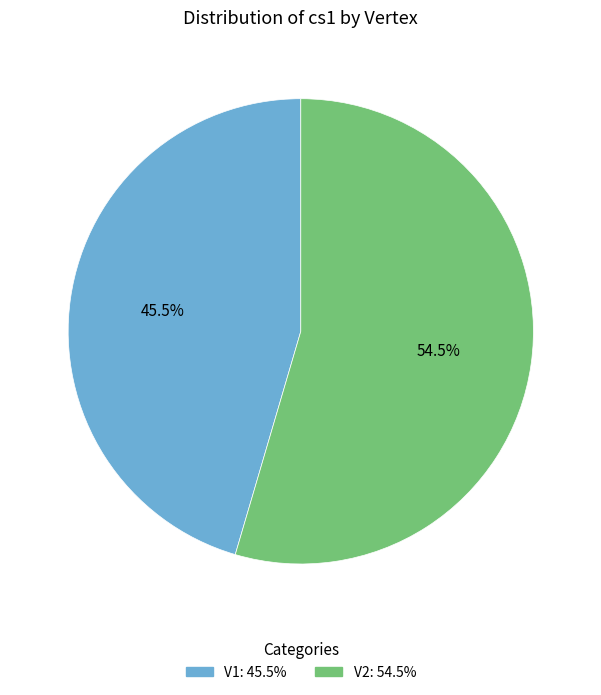

How much of the chart is everything except V1?

54.5%